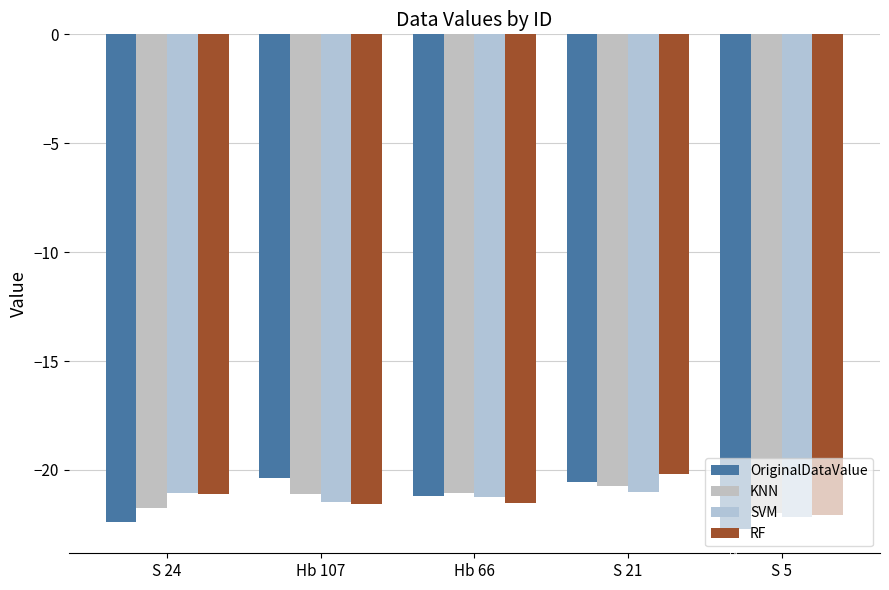

Is the value of RF at Hb 107 greater than the value of KNN at Hb 107?

No